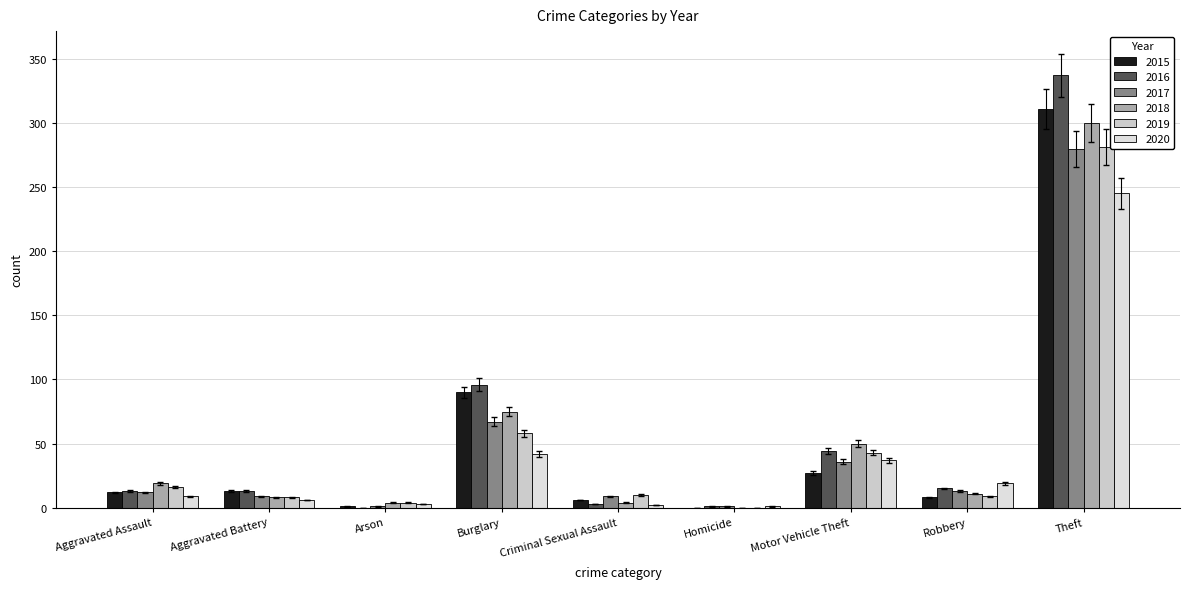

How many values in 2018 are above zero?

8